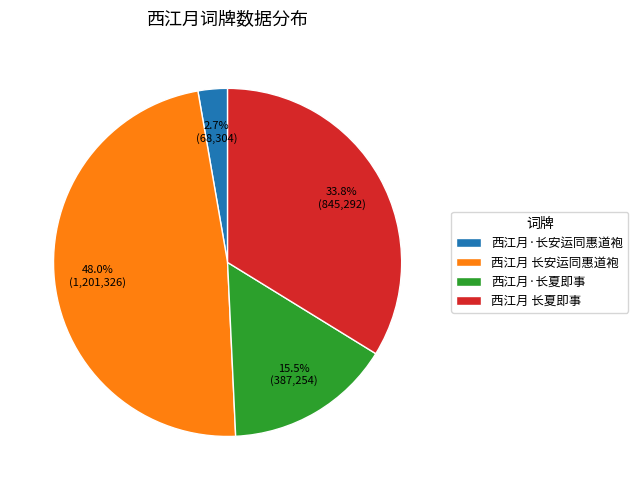

Which category has the smallest portion of the pie?

西江月·长安运同惠道袍